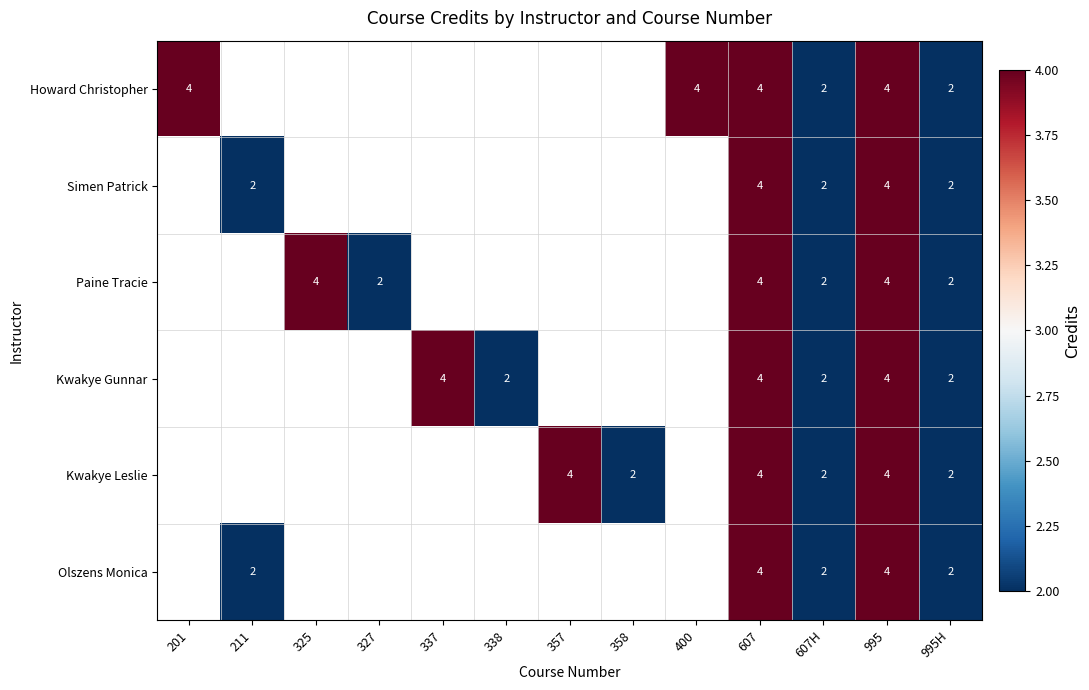

The value of Howard Christopher at 607H is 1.2. True or false?

False